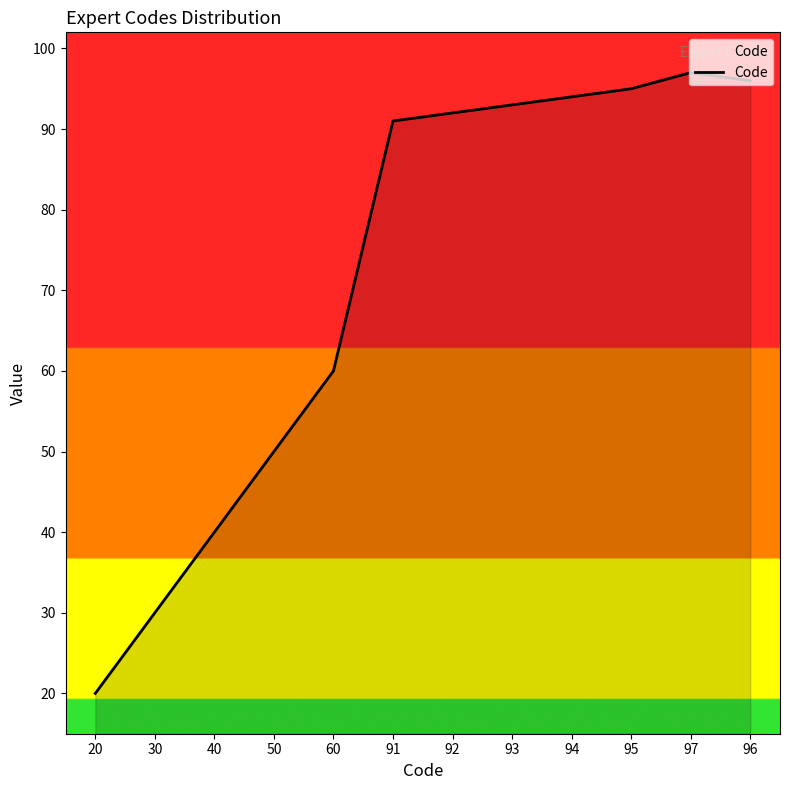

Which has a higher value, 40 or 60?

60